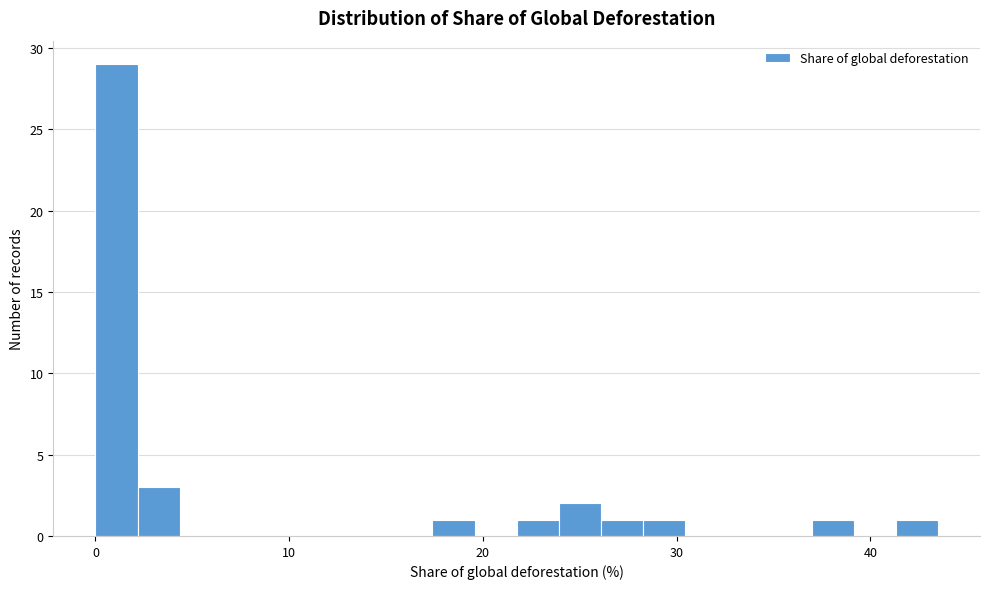

Read against the x-axis, roughly where is the centre of the tallest bar?

1